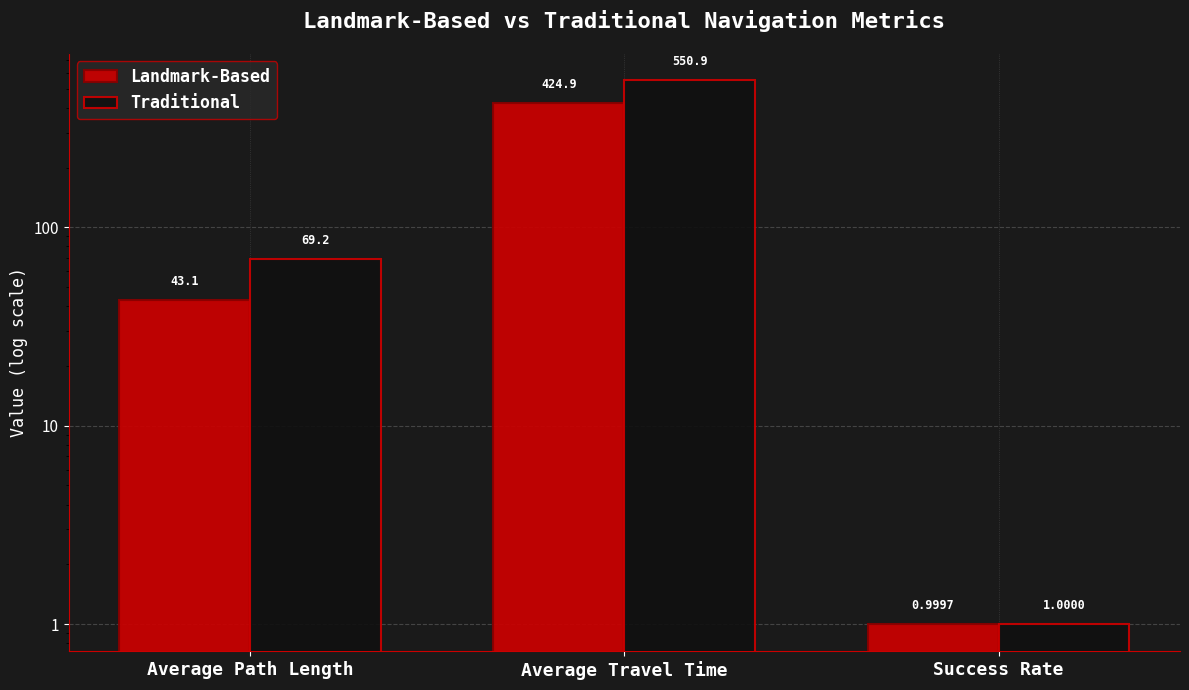

What is the difference between the second highest and minimum values in the Traditional series?

68.2